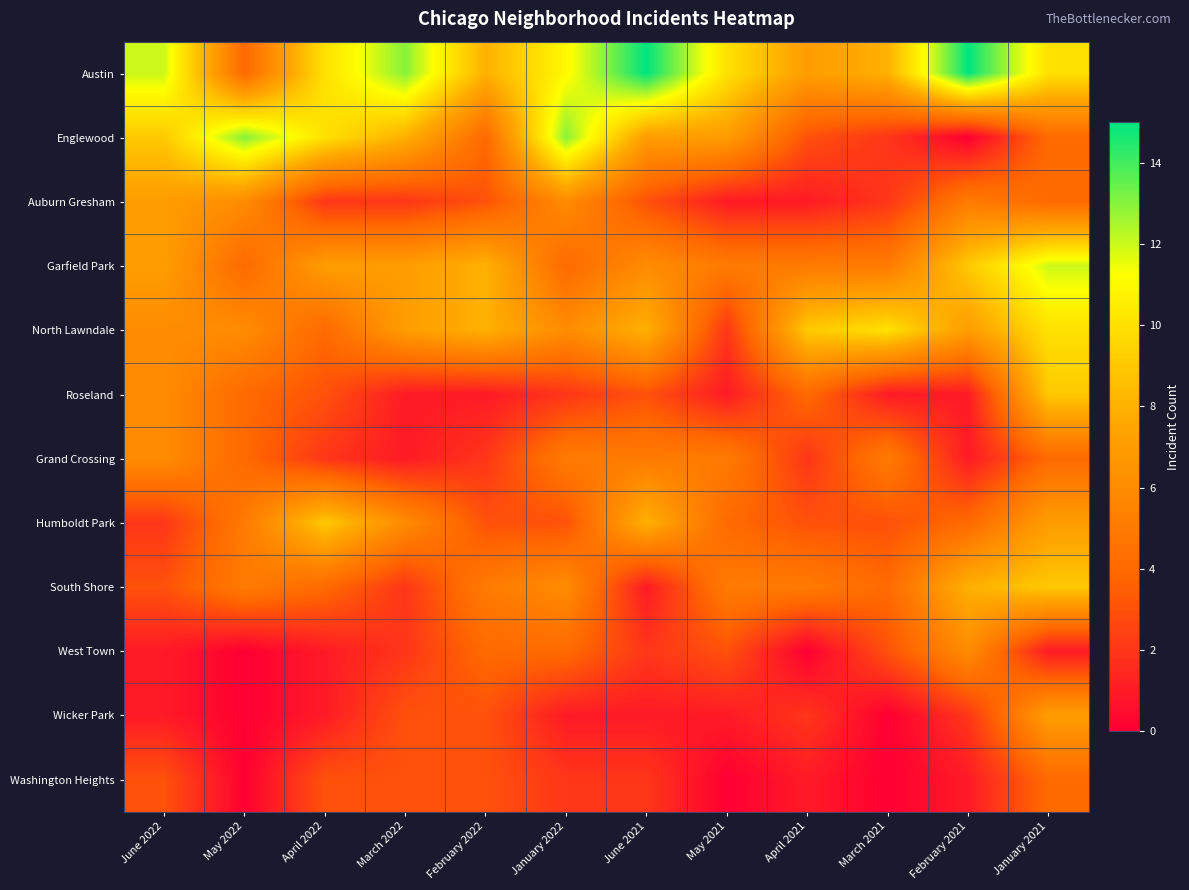

What is the greatest value displayed?

15